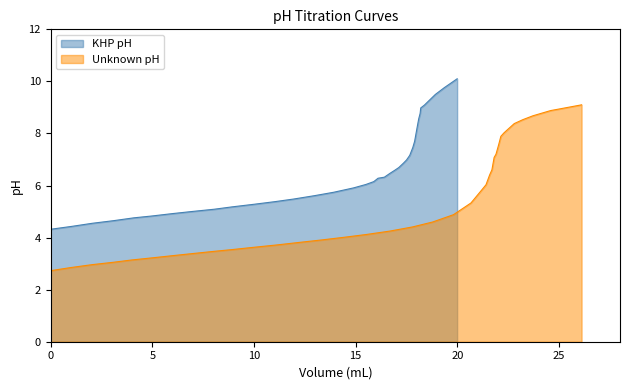

What are all the series names shown in the legend?

KHP pH, Unknown pH